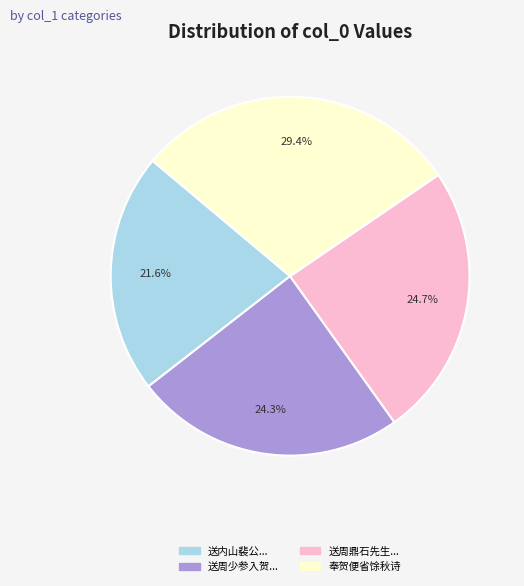

What is the ratio of the value at 送周少参入贺... to the value at 送内山裴公...?

1.1